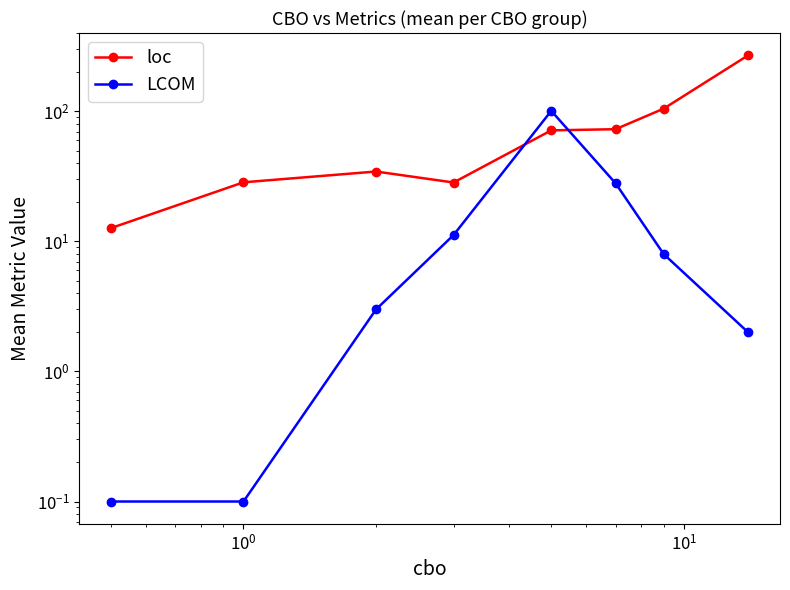

The value of LCOM at $\mathdefault{10^{2}}$ is 176.6. True or false?

False